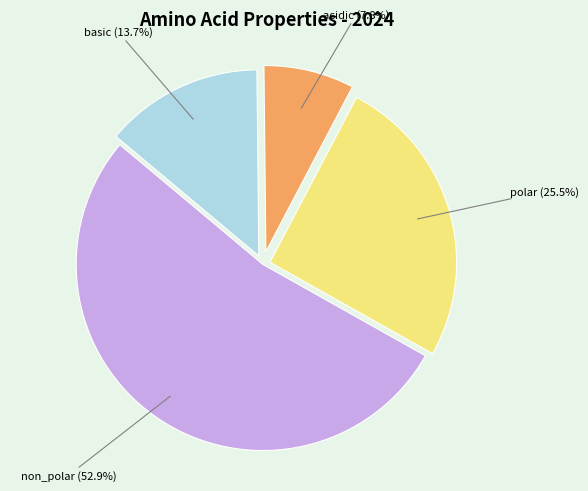

Is there any slice that represents more than half of the pie?

Yes